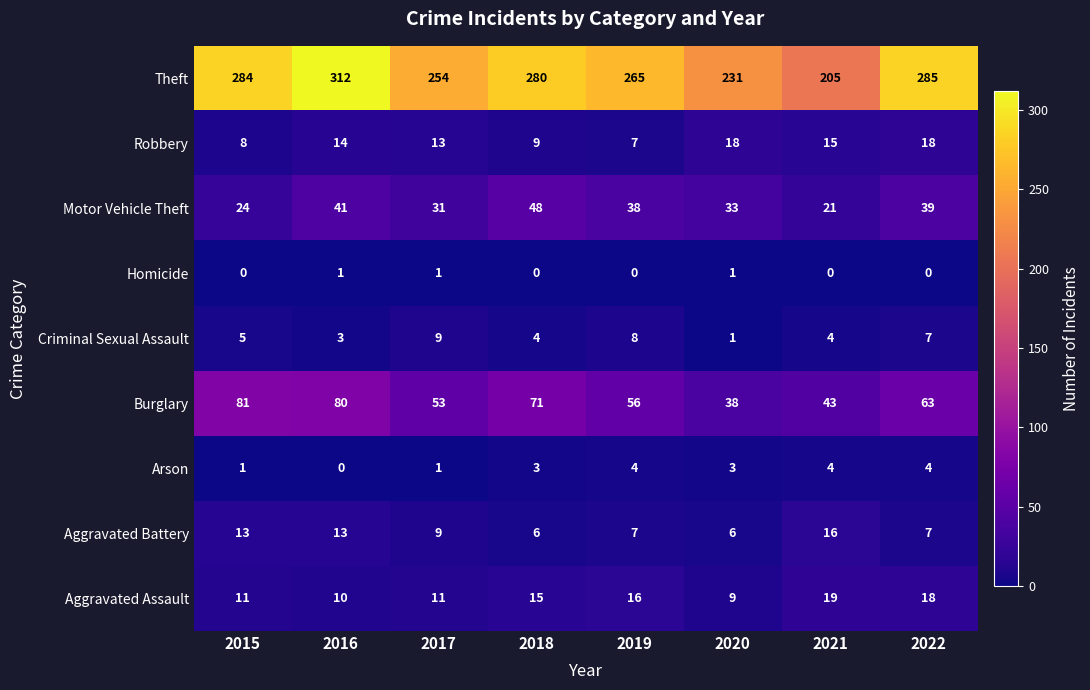

Which series has the largest total across all categories?

Theft